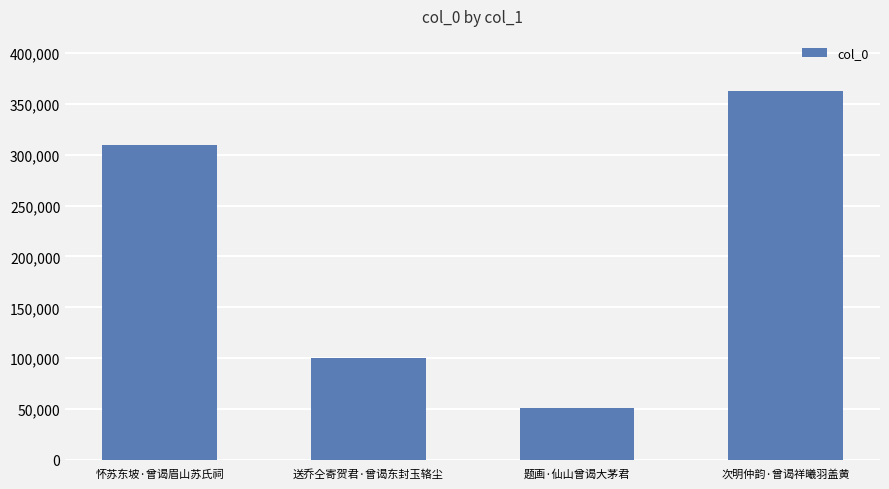

What is the maximum value shown in the chart?

362285